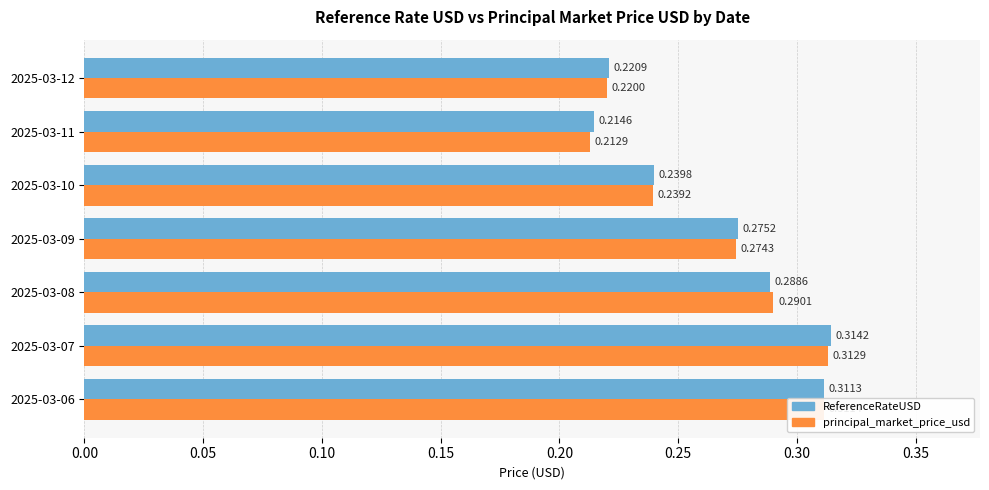

Which series changed the most between 2025-03-06 and 2025-03-11?

principal_market_price_usd